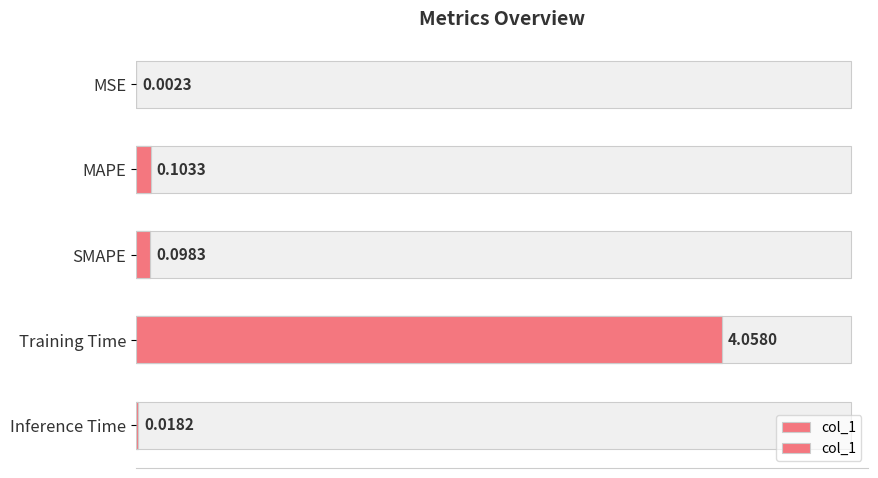

List the labels in order of value, largest first.

Training Time, MAPE, SMAPE, Inference Time, MSE